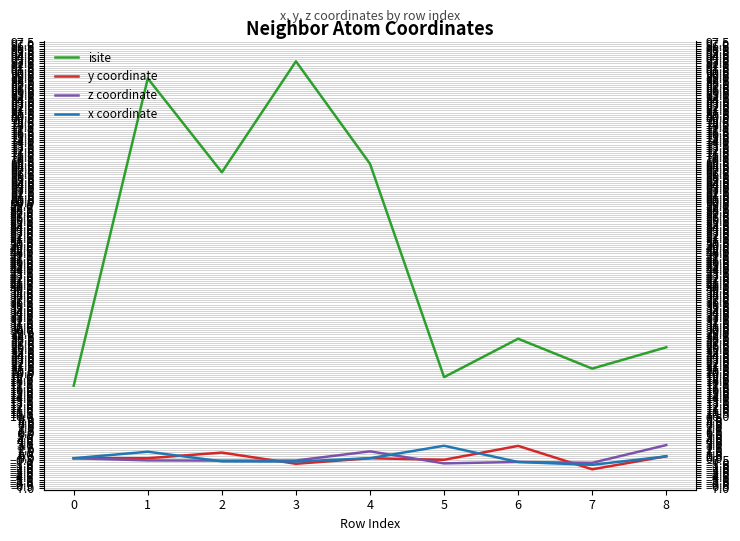

Is it true that z coordinate equals -0.6 at 2?

True